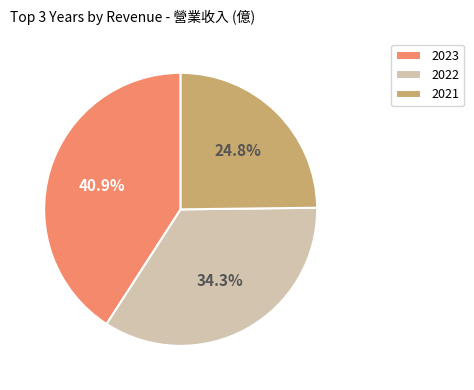

Combined, what portion of the pie is 2023 and 2022?

75.2%